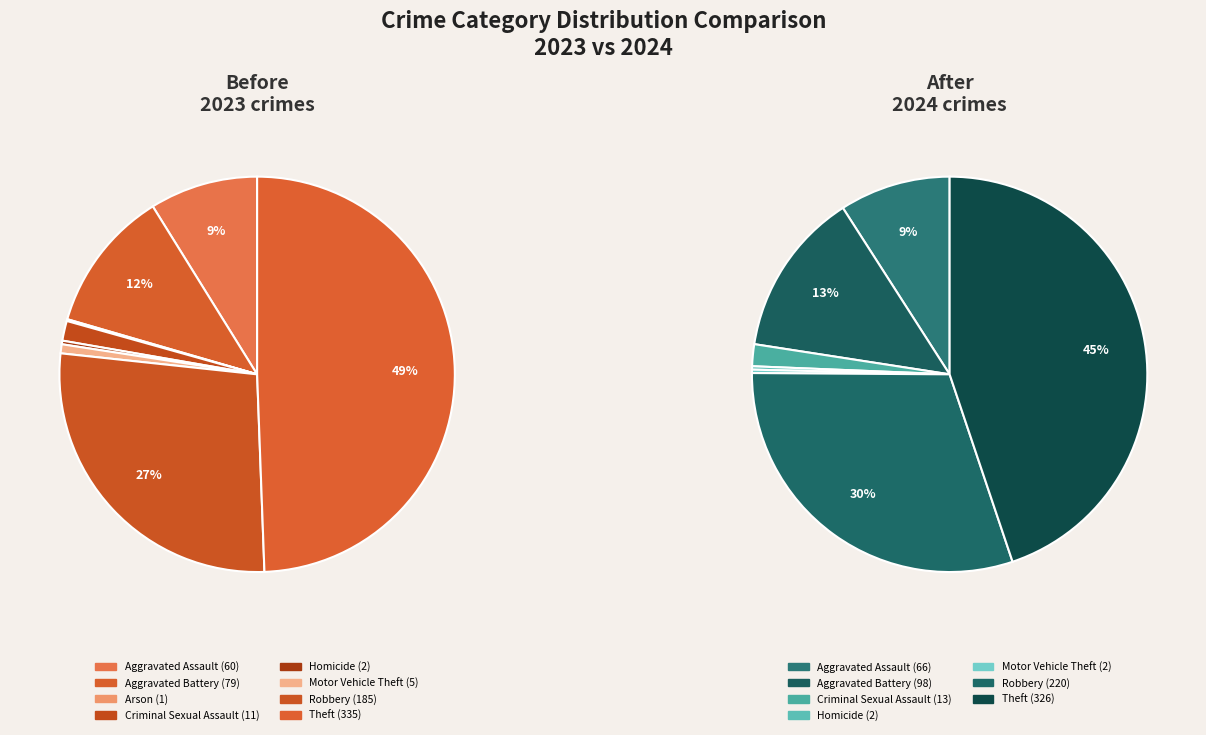

To the nearest percent, what is the average slice percentage?

12%